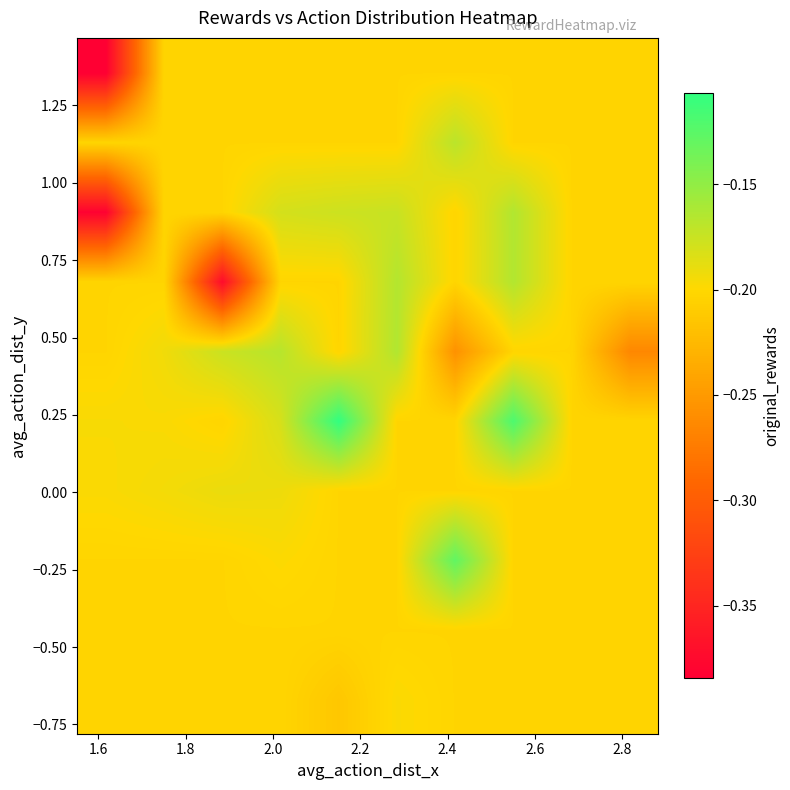

How many categories are shown in the chart?

10